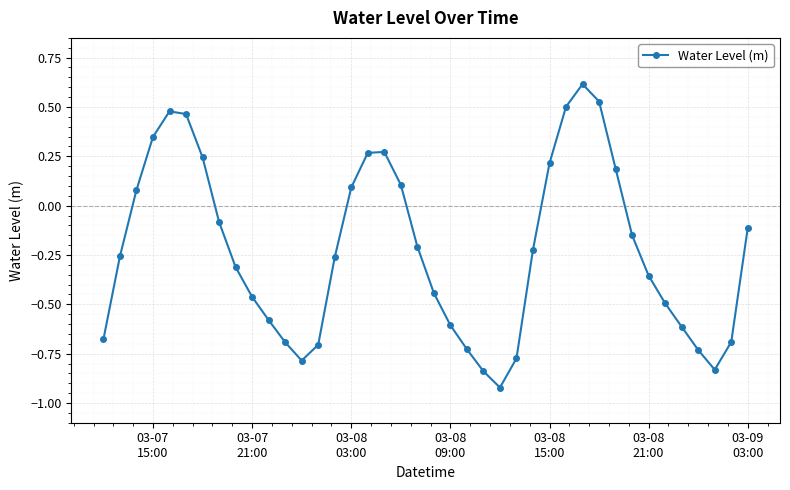

What is the maximum value shown in the chart?

0.6